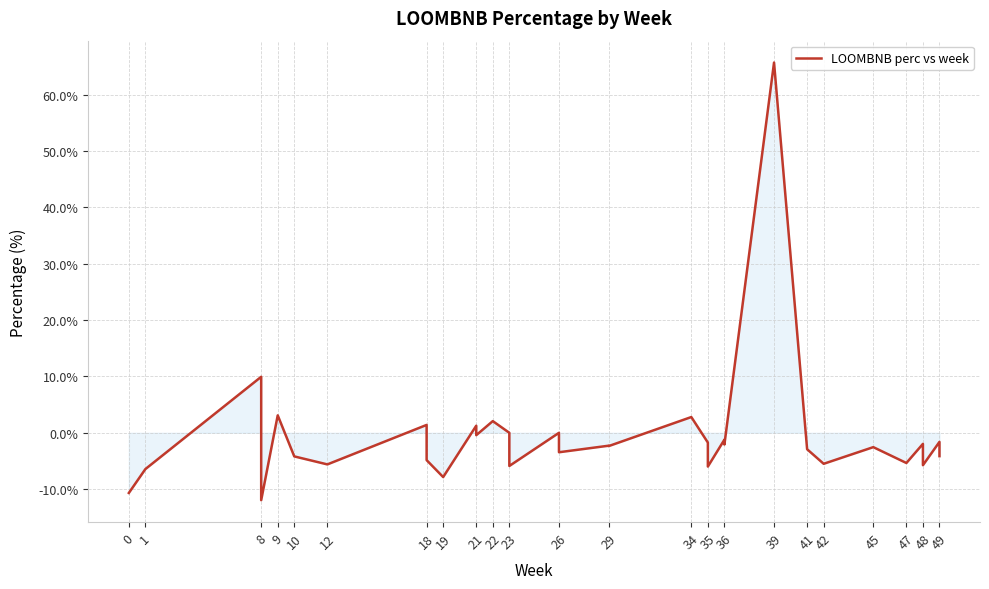

What is the sum of all values?

-26.9